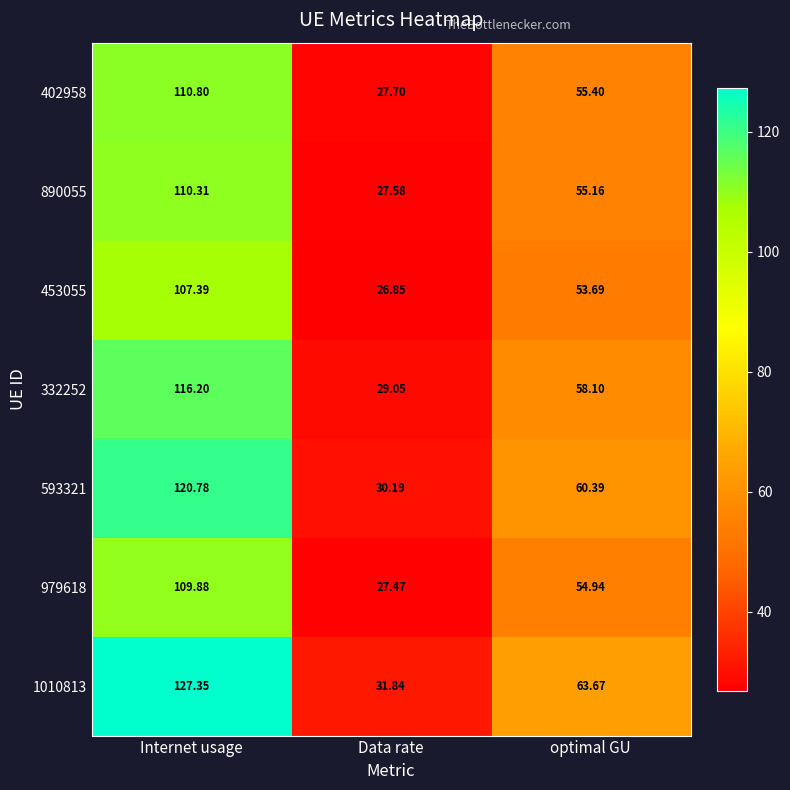

Which category has the lowest value in the 402958 series?

Data rate